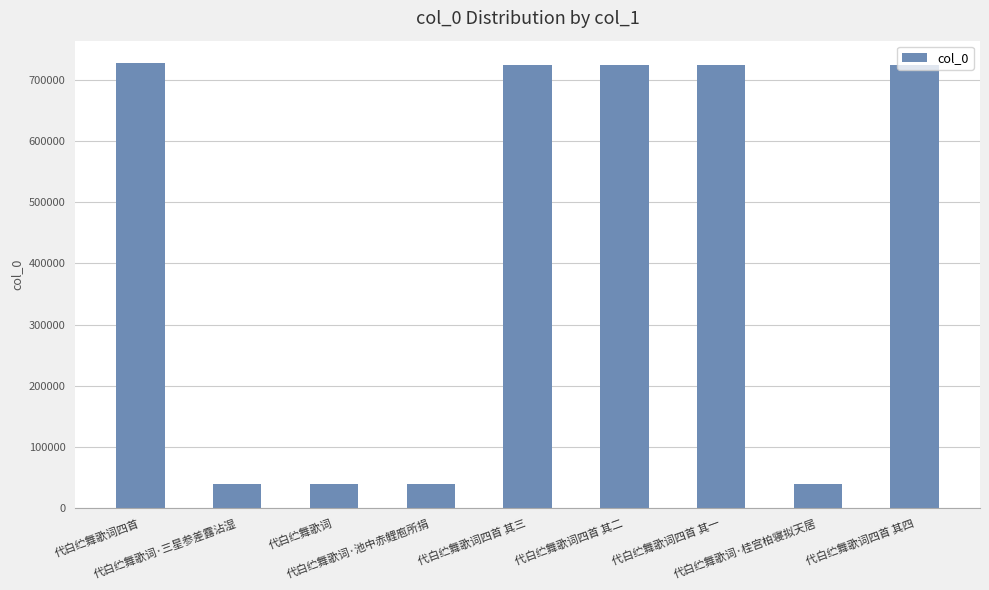

What is the change in value from 代白纻舞歌词 to 代白纻舞歌词·桂宫柏寝拟天居?

+1